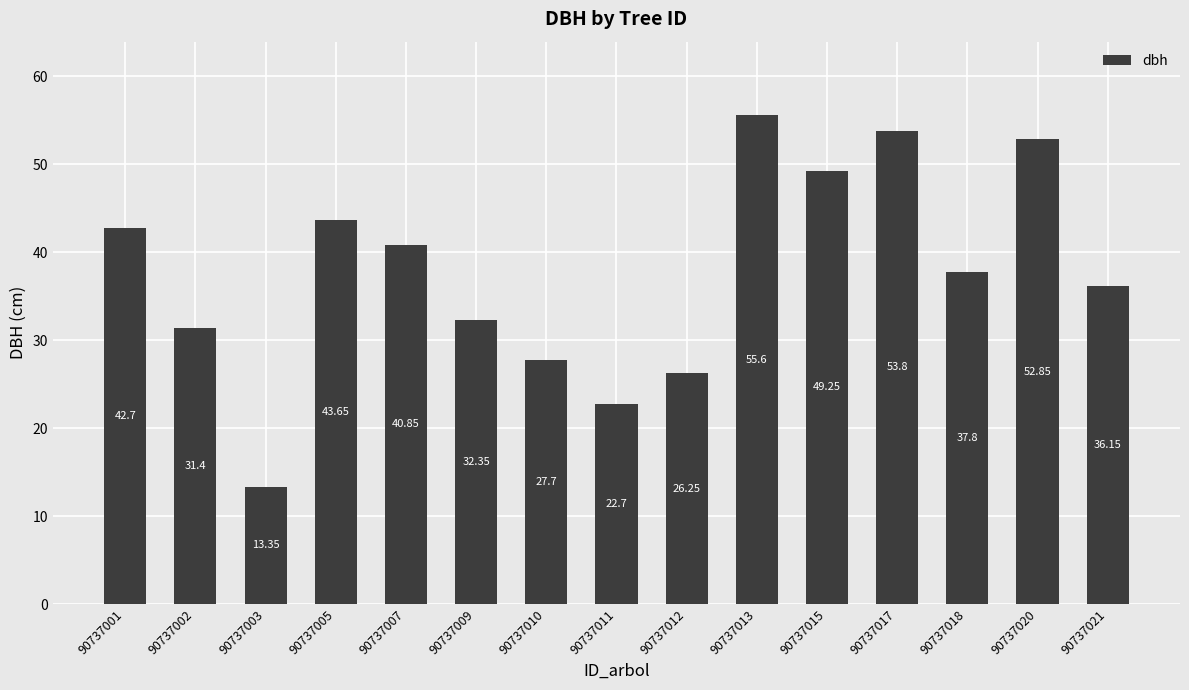

What is the change in value from 90737001 to 90737002?

-11.3